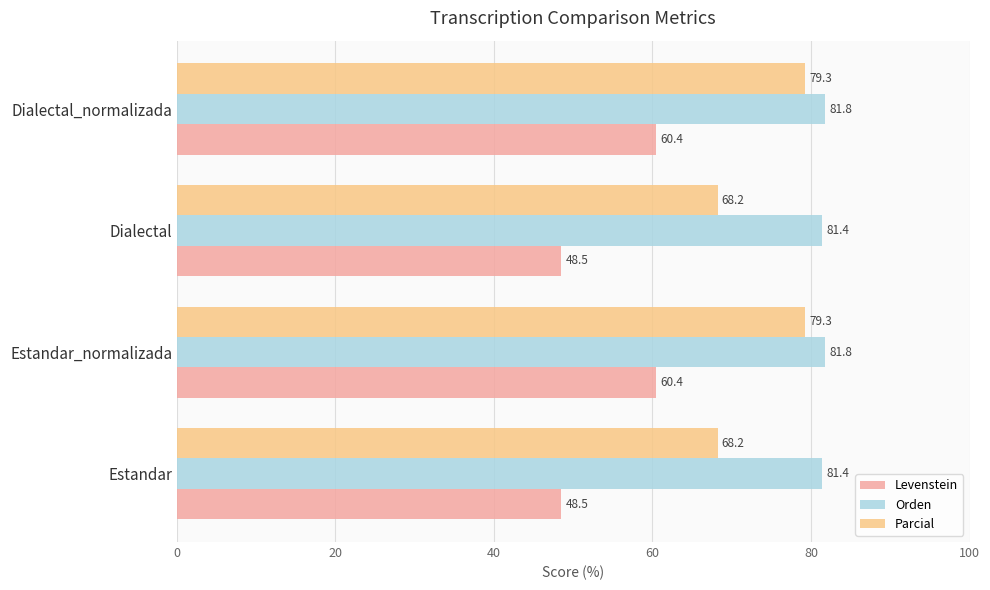

Rank the series at Estandar from lowest to highest value.

Levenstein, Parcial, Orden